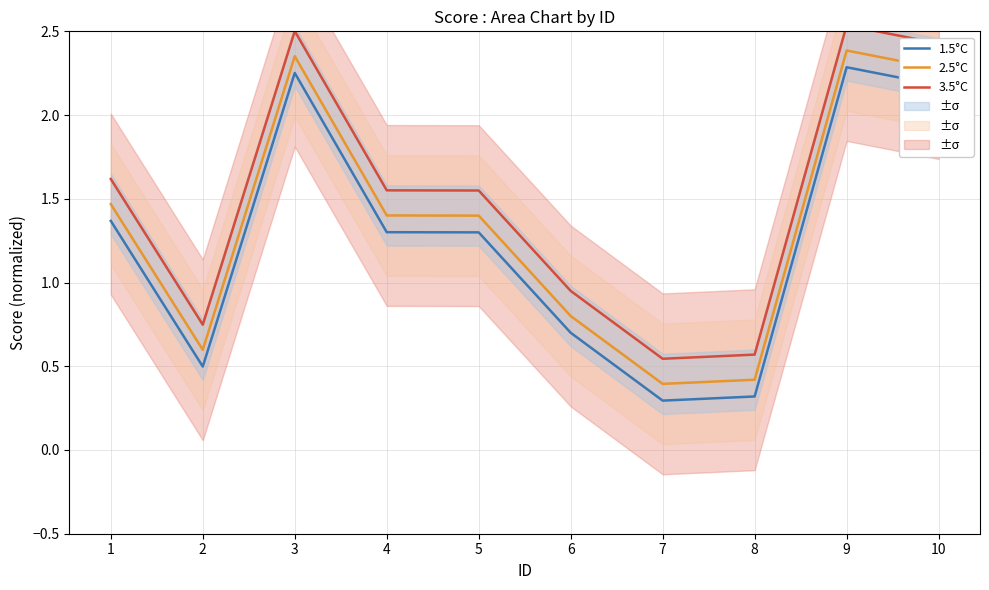

Where is the first local minimum for 1.5°C?

2